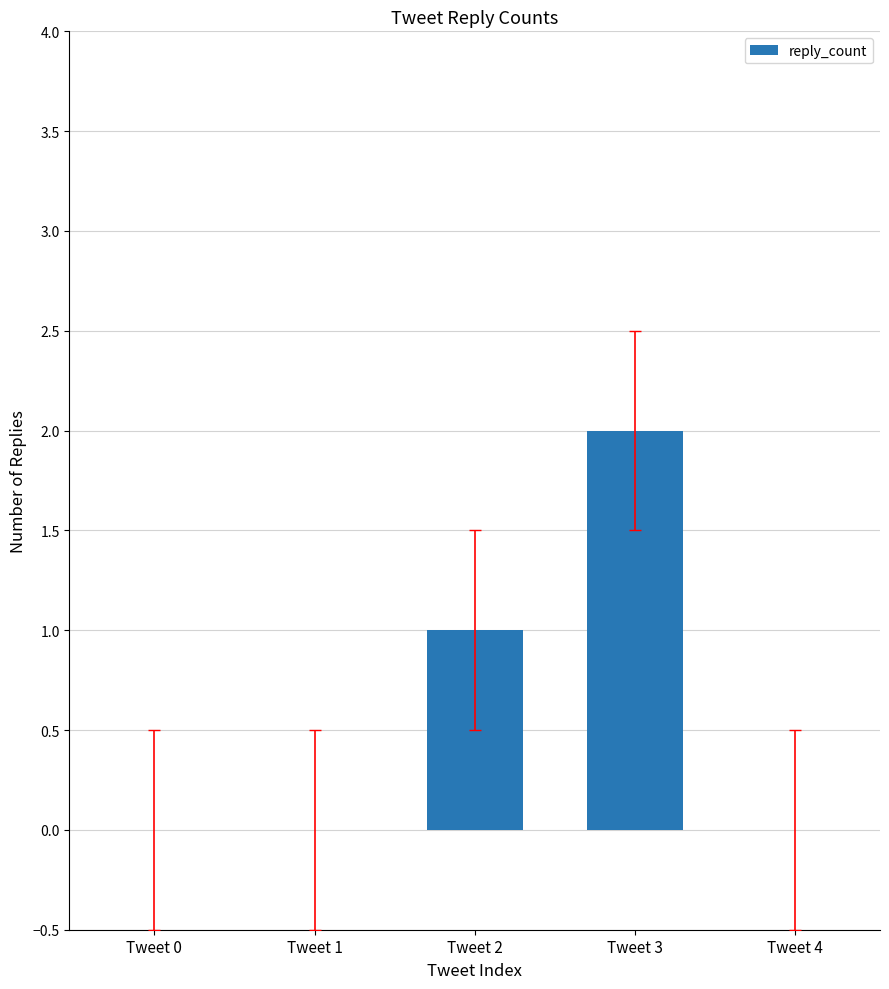

Which category has the highest value across all series?

Tweet 3